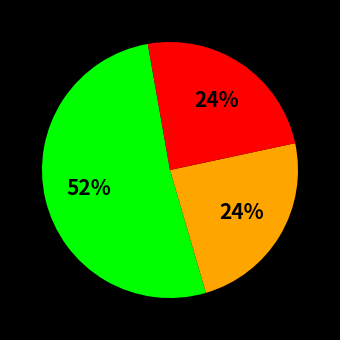

Is there any slice that represents more than half of the pie?

Yes